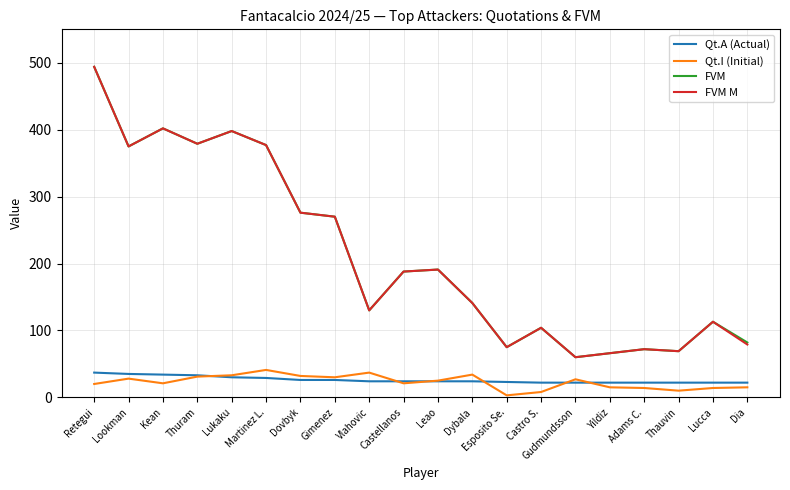

Which category has the highest value across all series?

Retegui